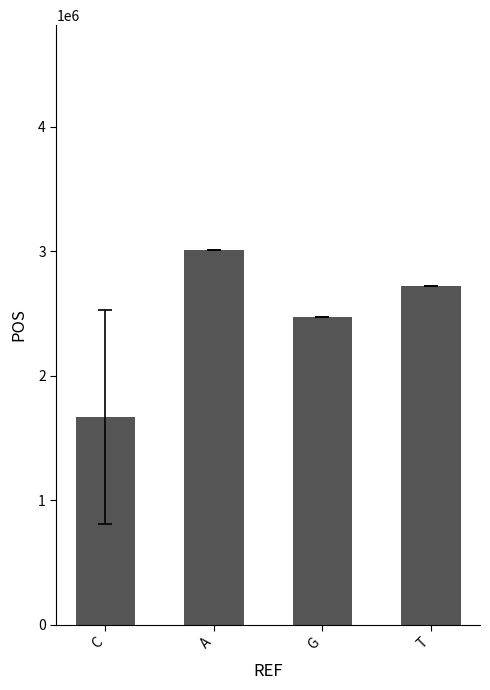

What is the greatest value displayed?

3009927.0